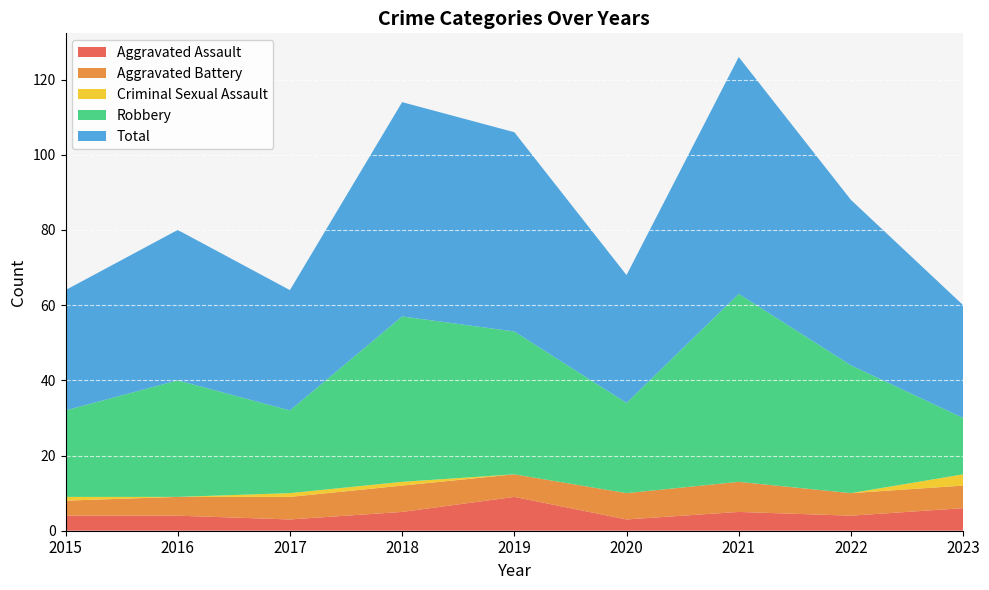

Reading left to right, extract all data points from this chart.

Aggravated Assault: 4	4	3	5	9	3	5	4	6
Aggravated Battery: 4	5	6	7	6	7	8	6	6
Criminal Sexual Assault: 1	0	1	1	0	0	0	0	3
Robbery: 23	31	22	44	38	24	50	34	15
Total: 32	40	32	57	53	34	63	44	30